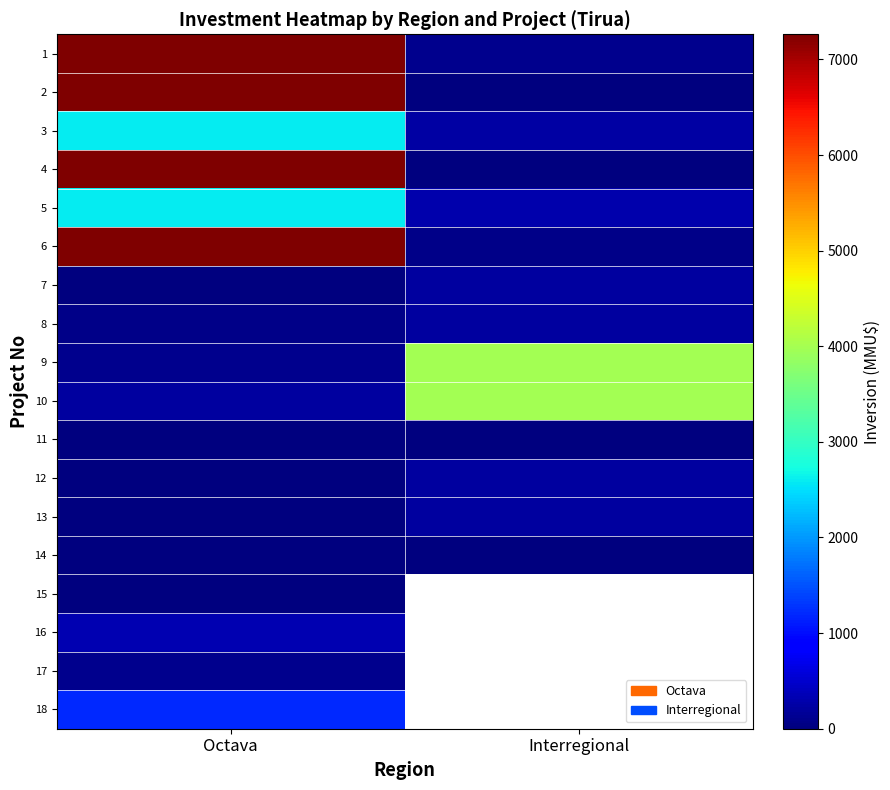

True or false: 3 has a value of 547.7 at Octava.

False